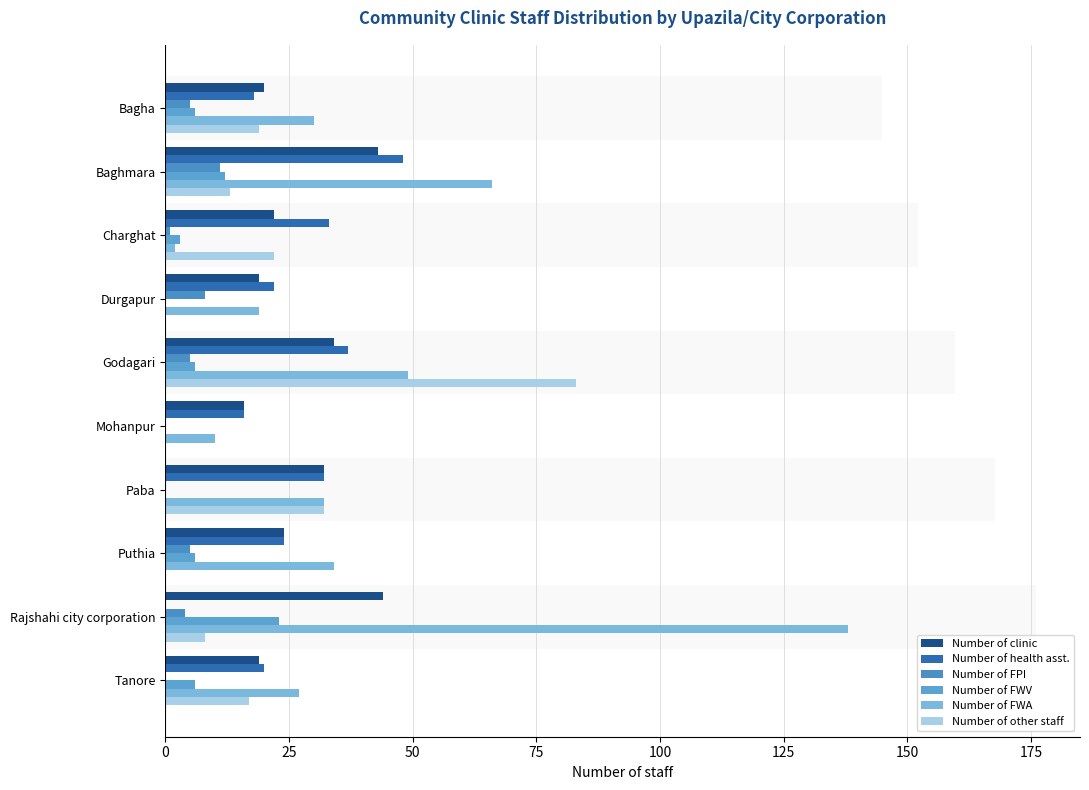

What is the average value of the Number of FPI series?

4